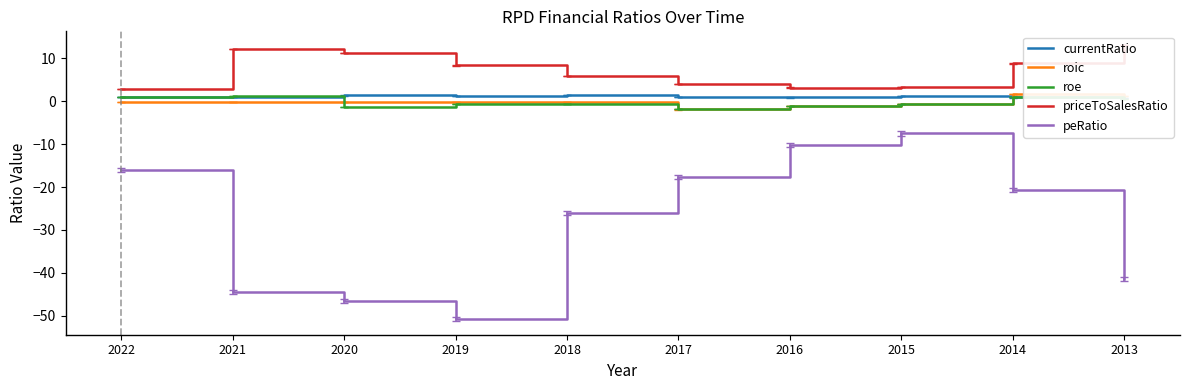

At which label does priceToSalesRatio reach its peak?

2013